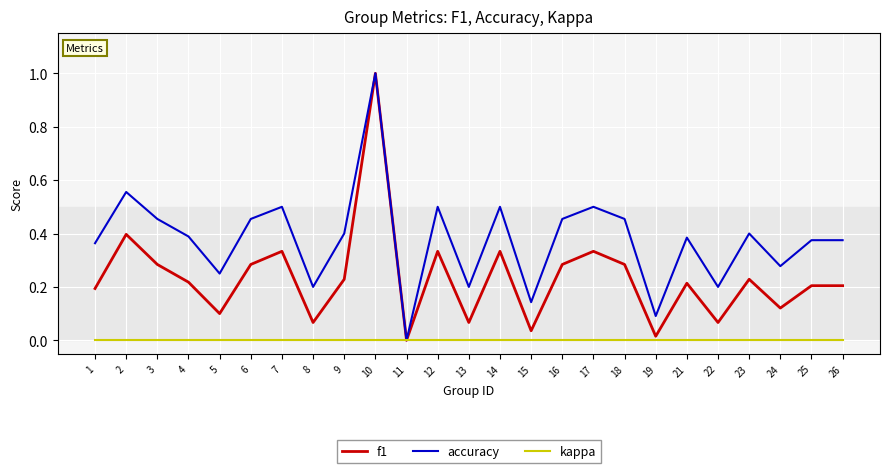

List the series in order of their overall mean, highest first.

accuracy, f1, kappa